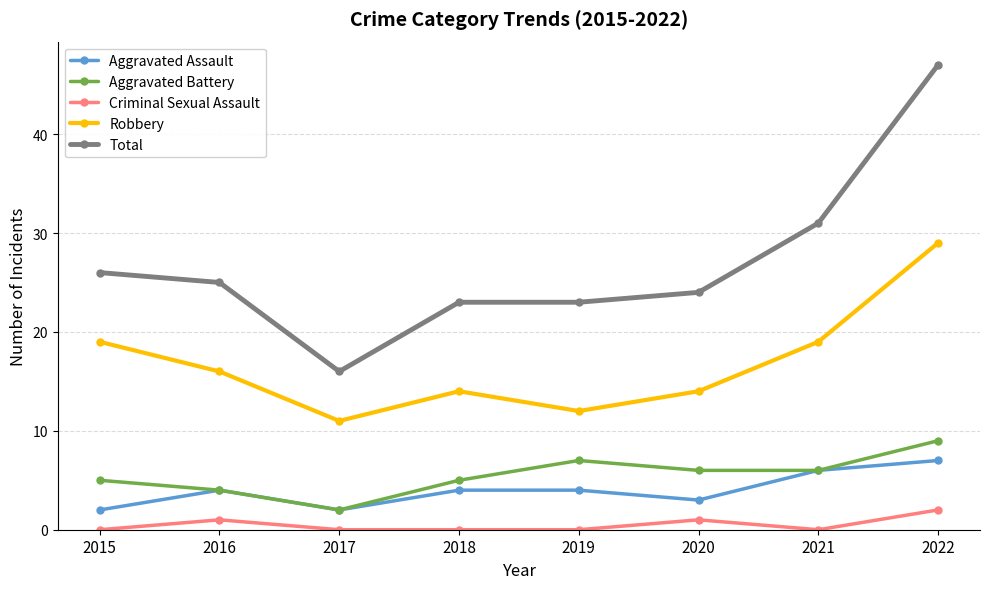

Between 2016 and 2021, which series saw the biggest shift?

Total